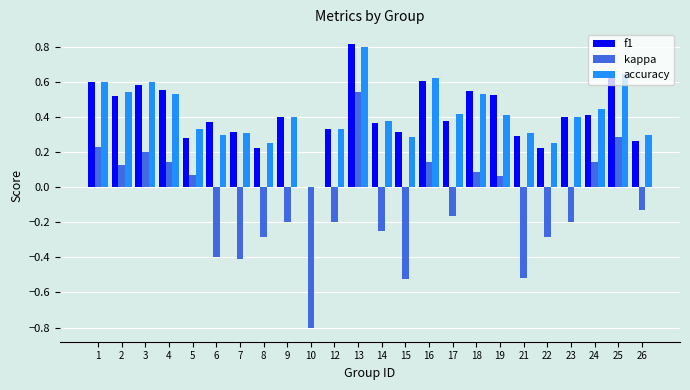

What is the total value across all series at 25?

1.6